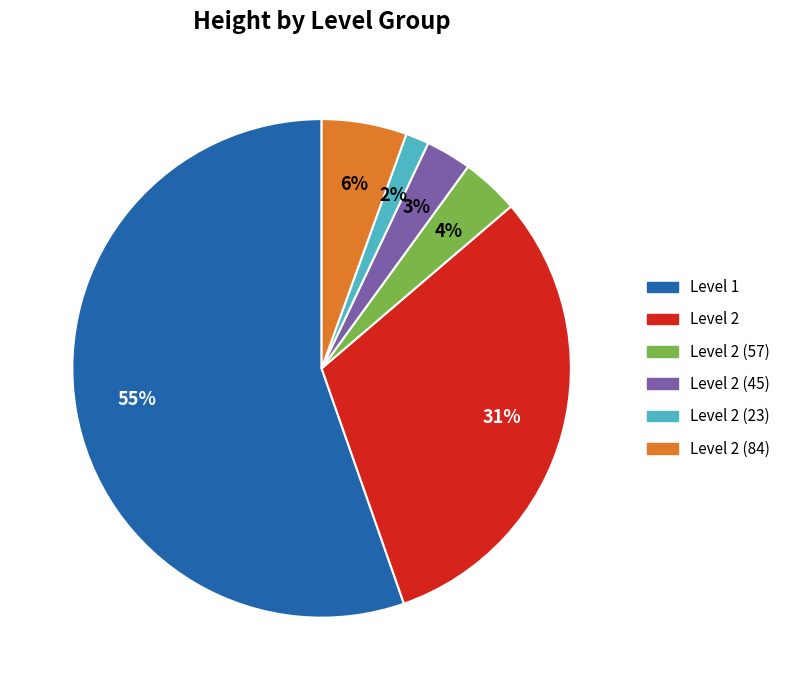

Rank the categories by value from lowest to highest.

Level 2 (23), Level 2 (45), Level 2 (57), Level 2 (84), Level 2, Level 1